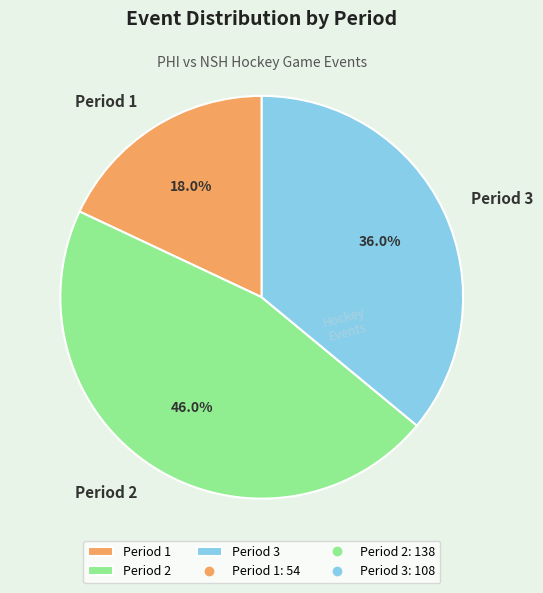

To the nearest percent, what is the combined percentage of Period 1 and Period 3?

54%